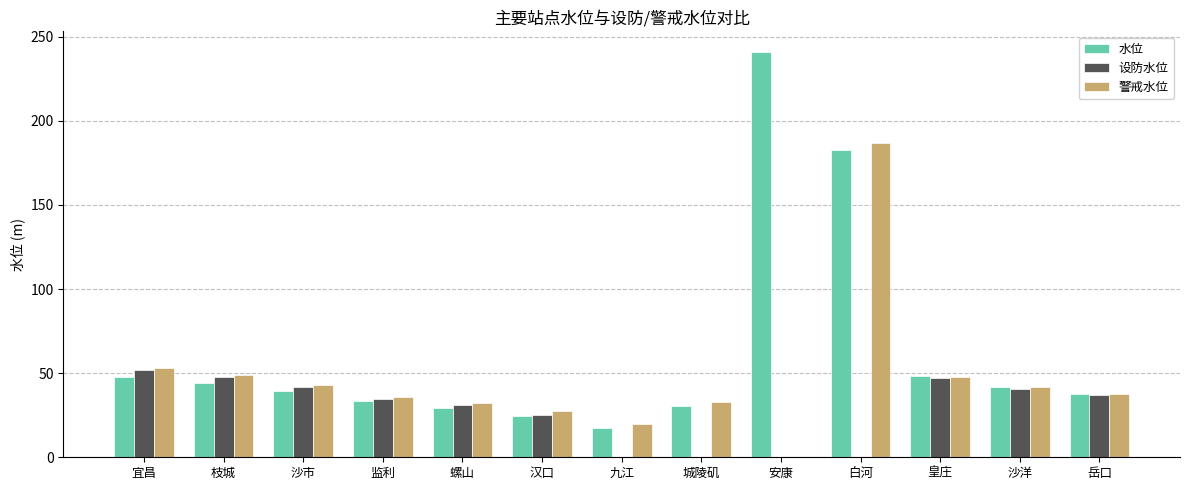

At which label is 设防水位 closest to 26?

汉口